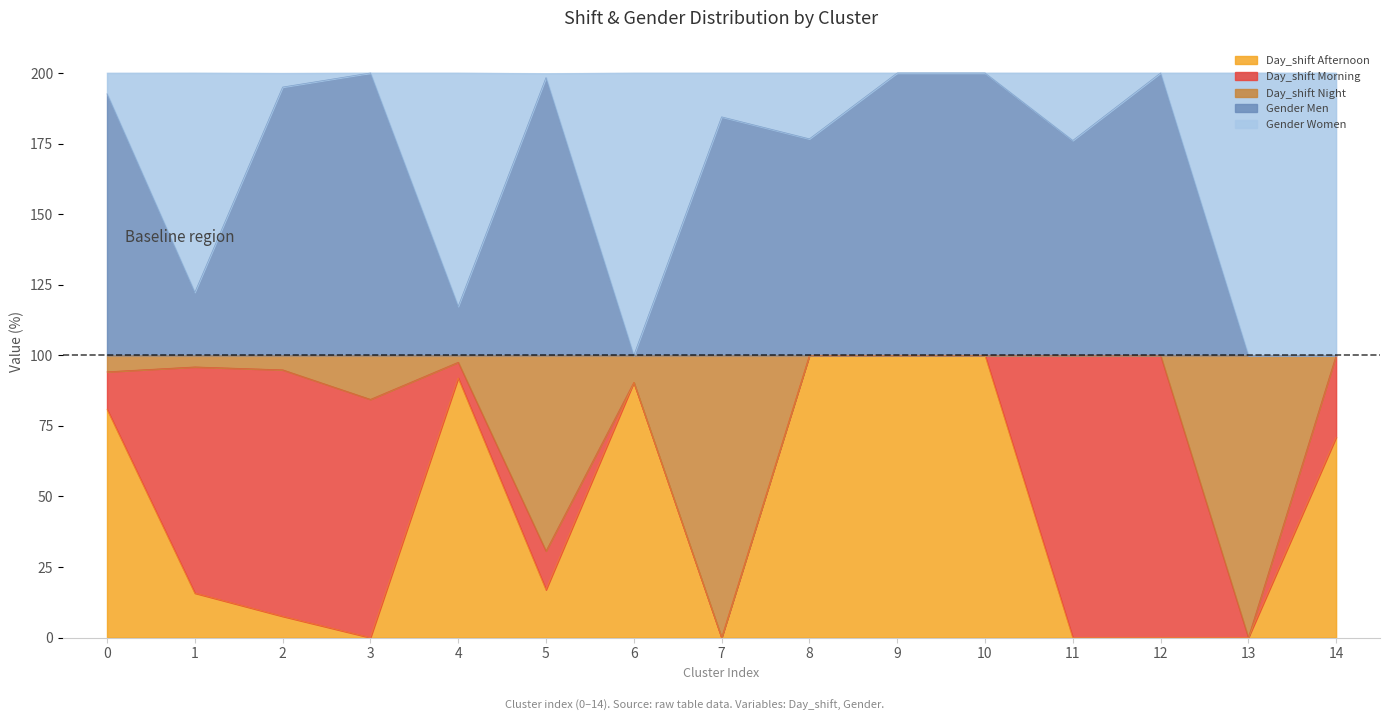

At which category is the sum across all series the highest?

9